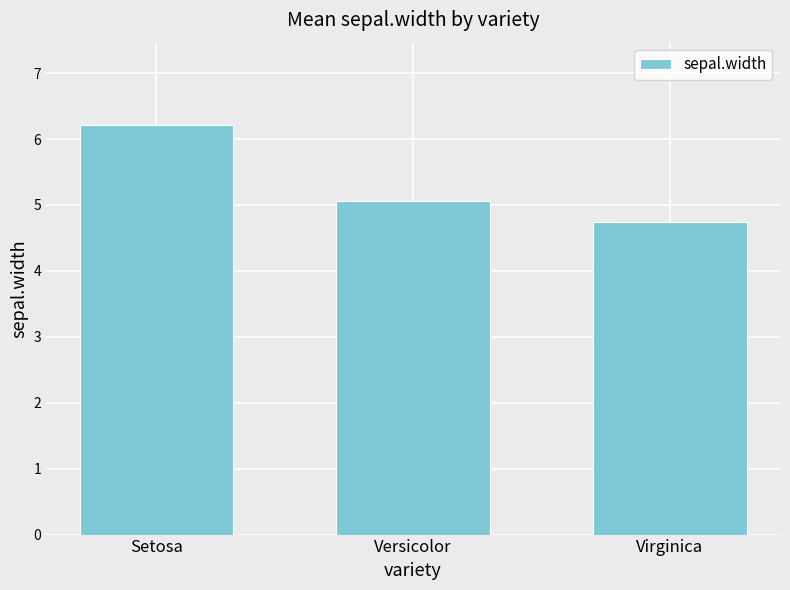

What is the difference between the maximum and second lowest values?

1.2